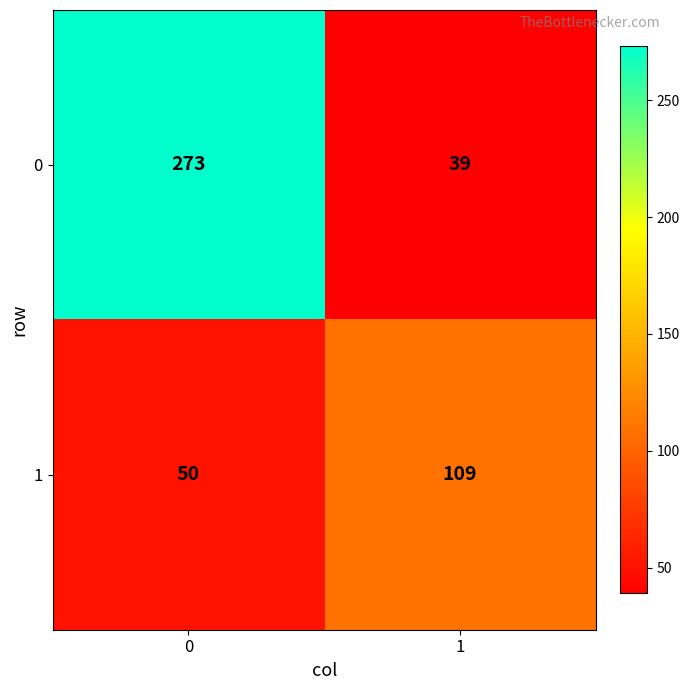

Is the value of 1 at 0 greater than the value of 0 at 1?

Yes